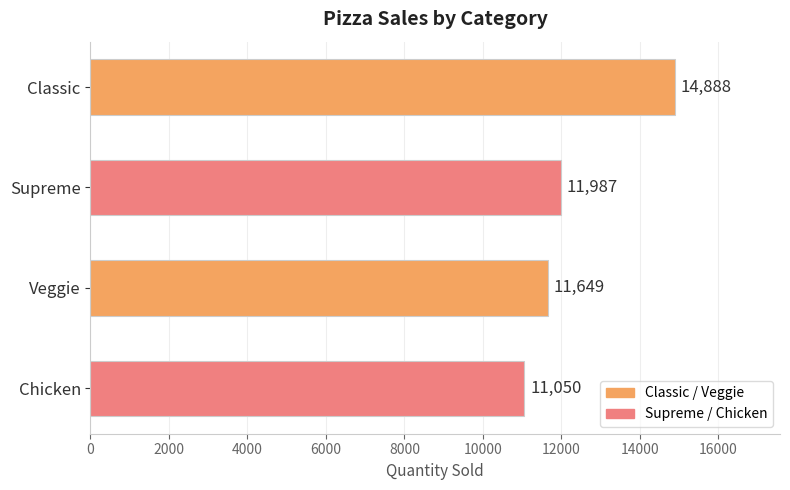

What is the value of the 1st bar from the top?

14888